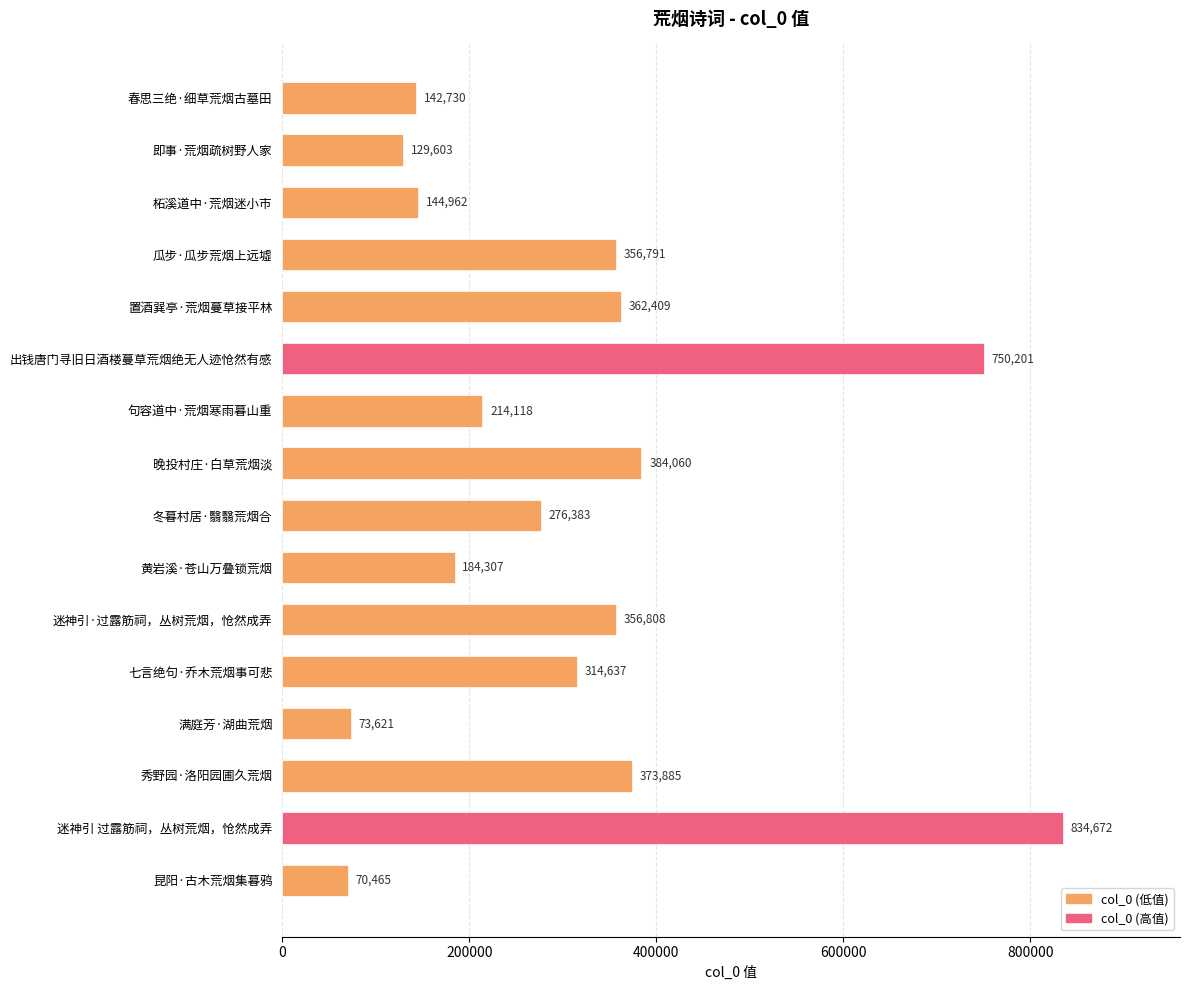

What is the average value?

310603